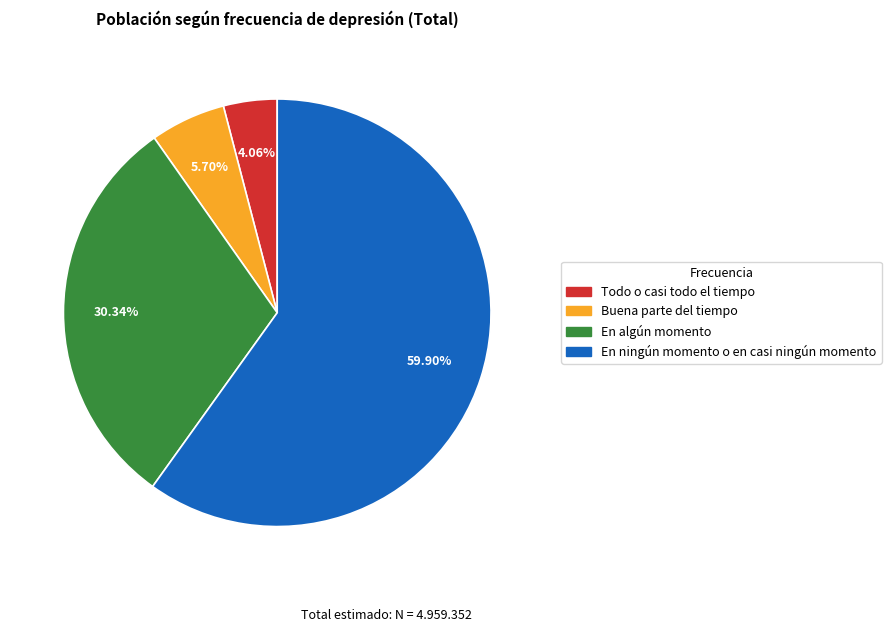

Count the number of slices in the pie.

4